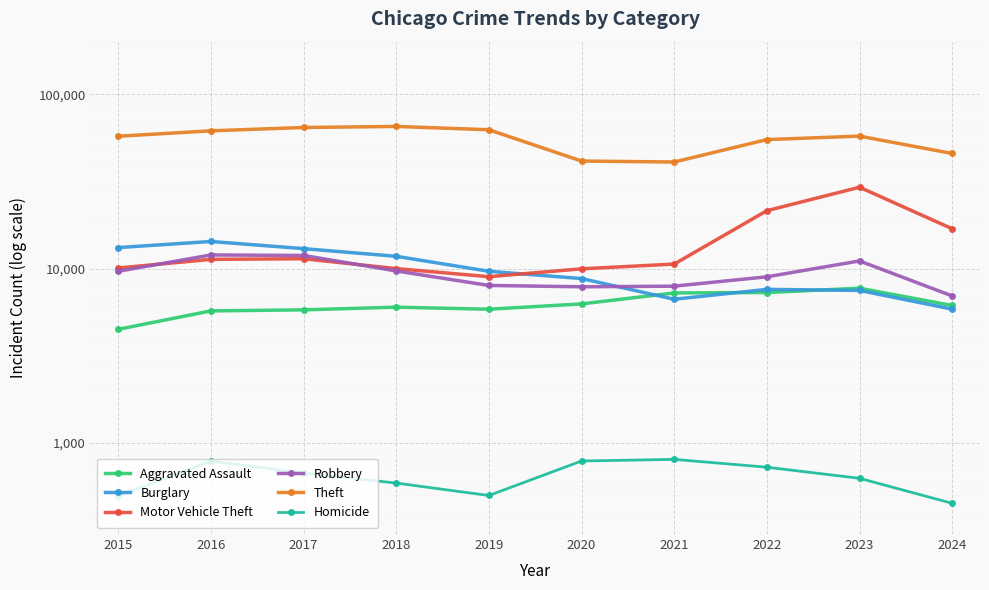

True or false: Theft and Burglary cross at least once.

False